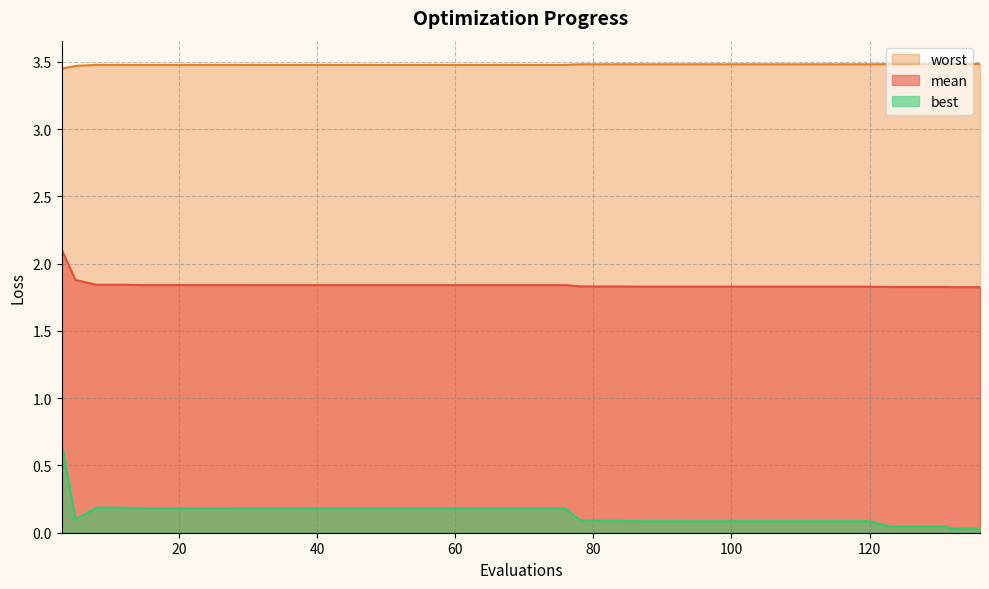

Is it true that mean equals 2.5 at 40?

False